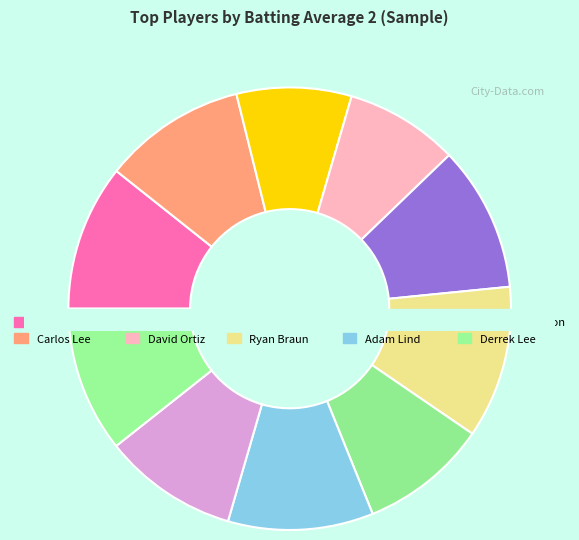

Is there a majority slice in this chart?

No